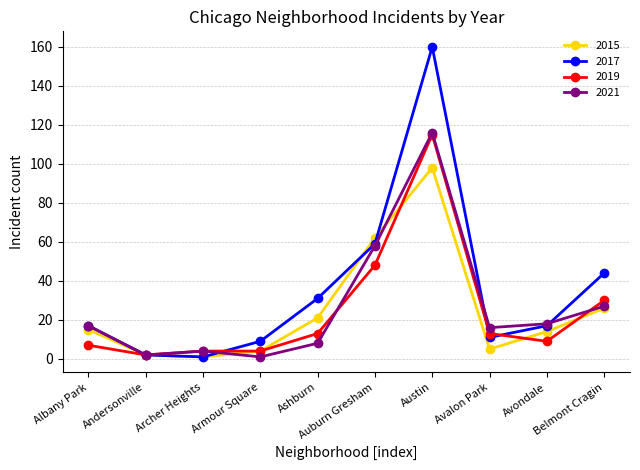

Which series changed the most between Archer Heights and Auburn Gresham?

2015